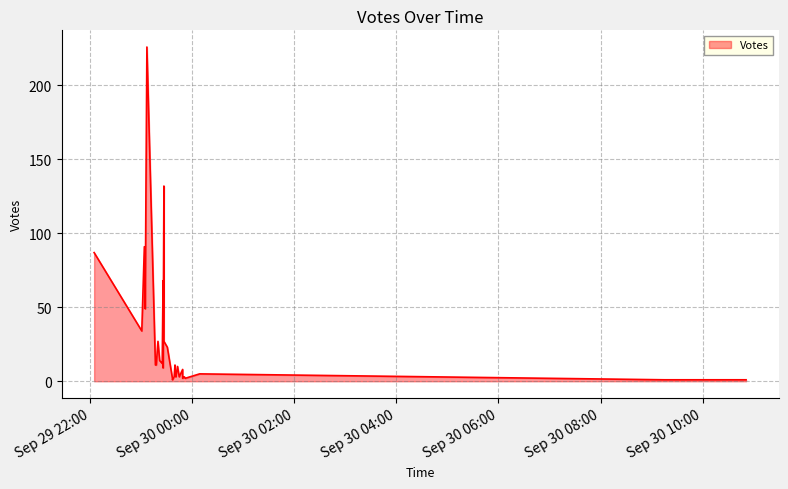

The chart shows a value of 2 at 2019-09-29 23:49. True or false?

True